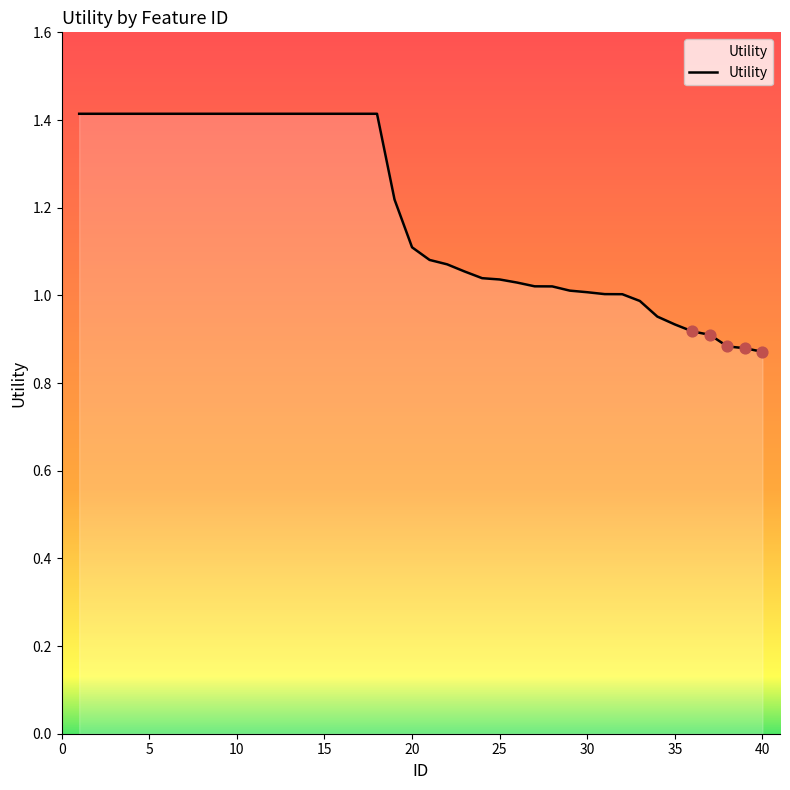

What is the greatest value displayed?

1.4